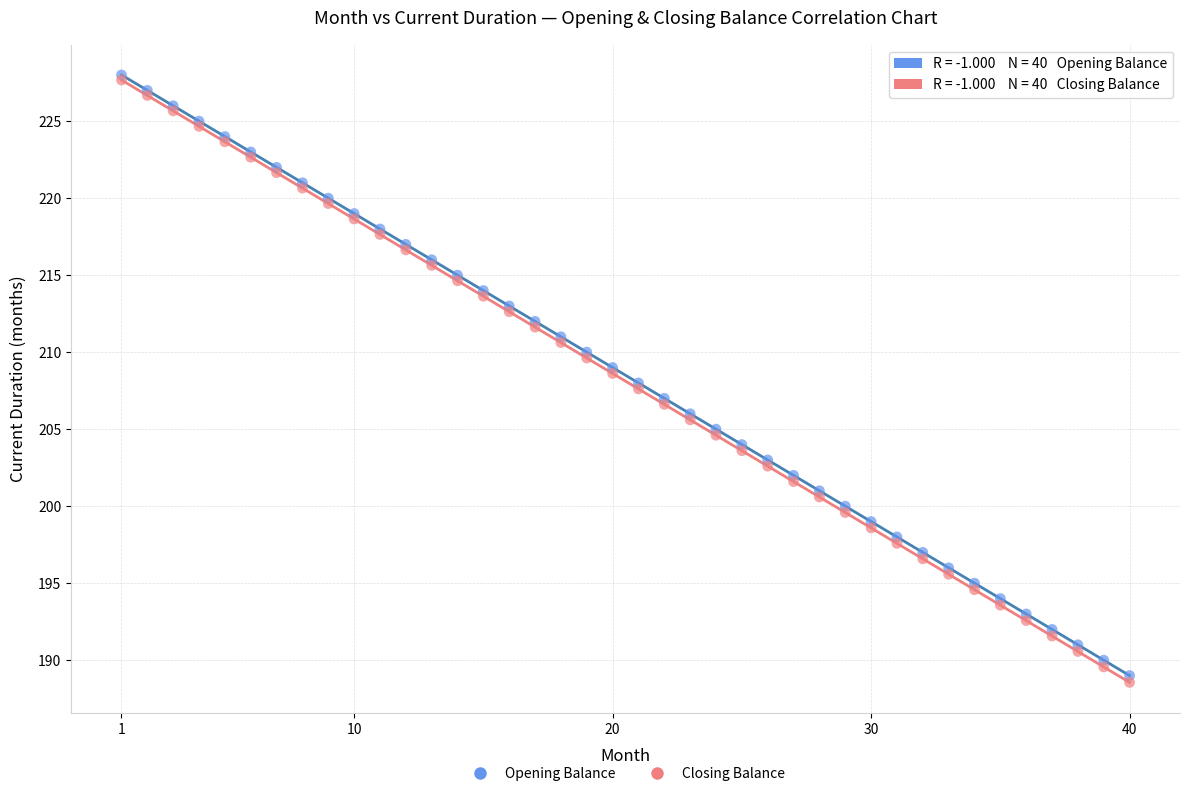

What are all the series names shown in the legend?

Opening Balance, Closing Balance